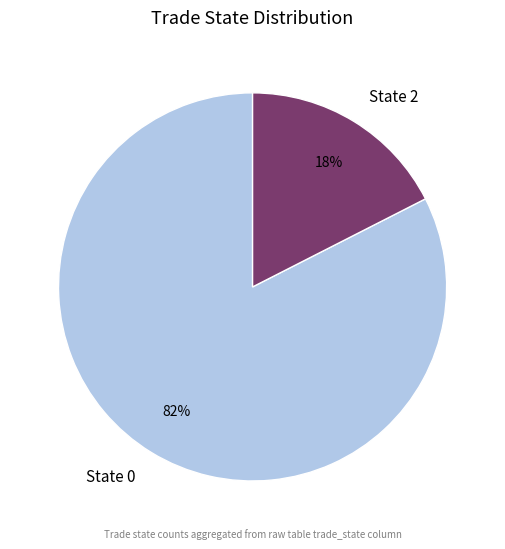

Rank the categories by value from lowest to highest.

State 2, State 0